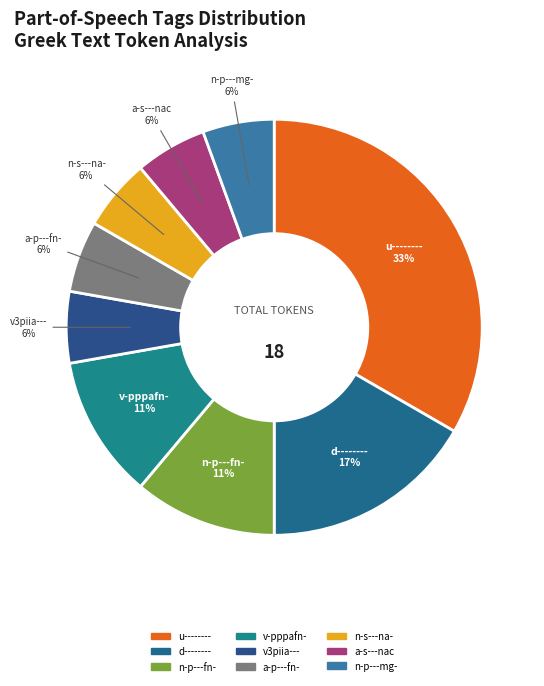

How many segments does this pie chart have?

9